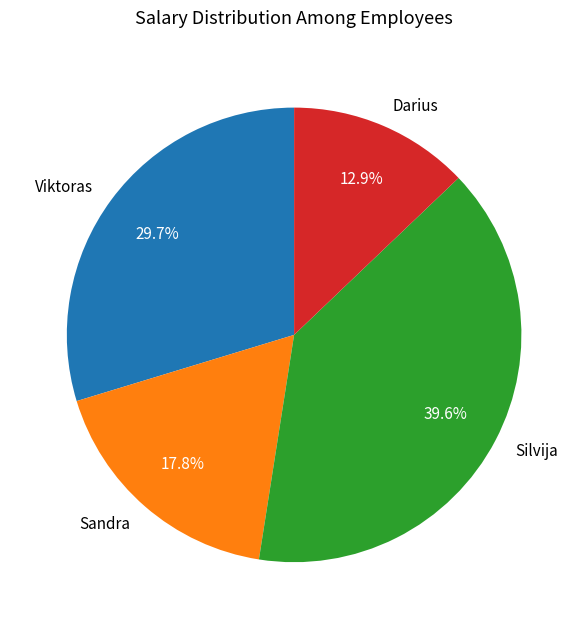

Between Darius and Sandra, which is larger?

Sandra